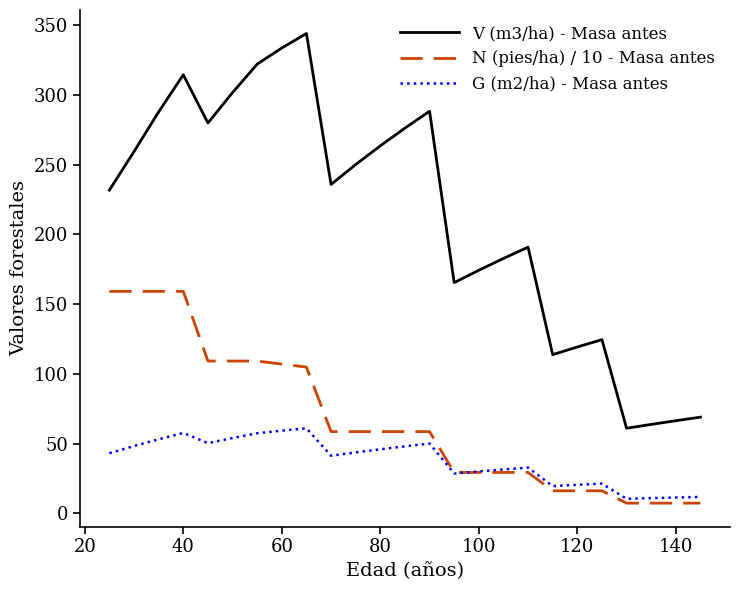

Which series has the largest total across all categories?

V (m3/ha) - Masa antes